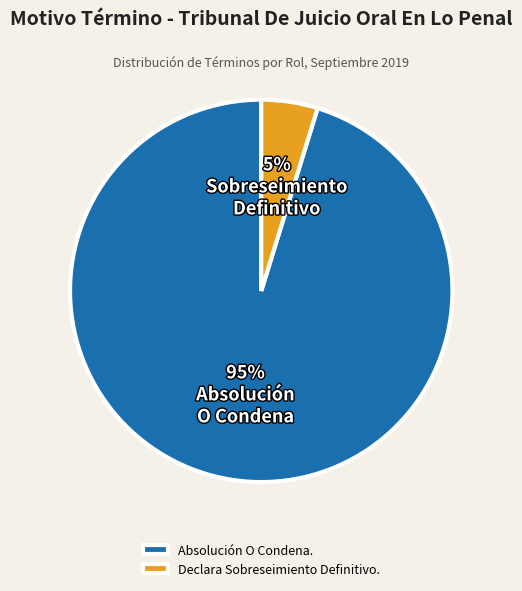

To the nearest percent, what is the difference between the Absolución O Condena. and Declara Sobreseimiento Definitivo. slice percentages?

90%